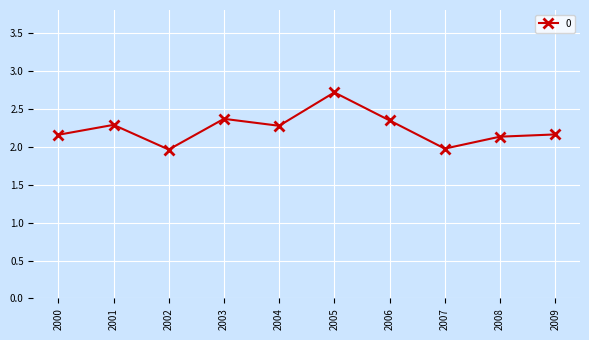

How many lines are shown in the chart?

1